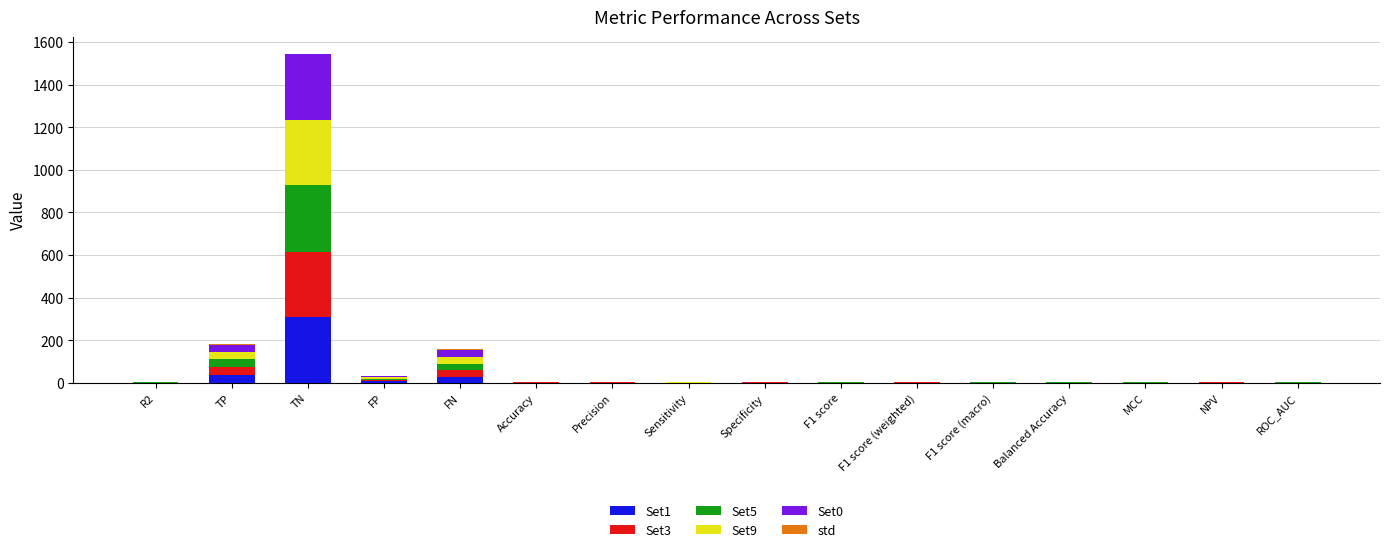

At which category is the sum across all series the highest?

TN